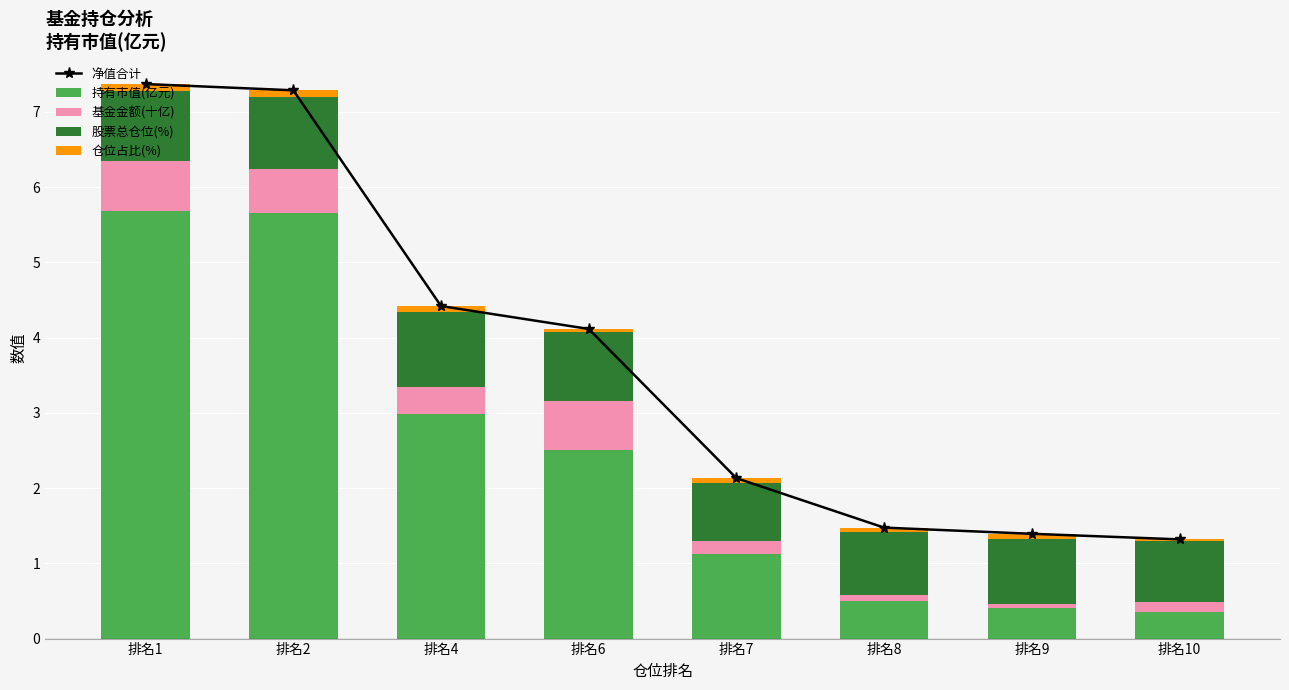

The value of 仓位占比(%) at 排名10 is 0.0. True or false?

False